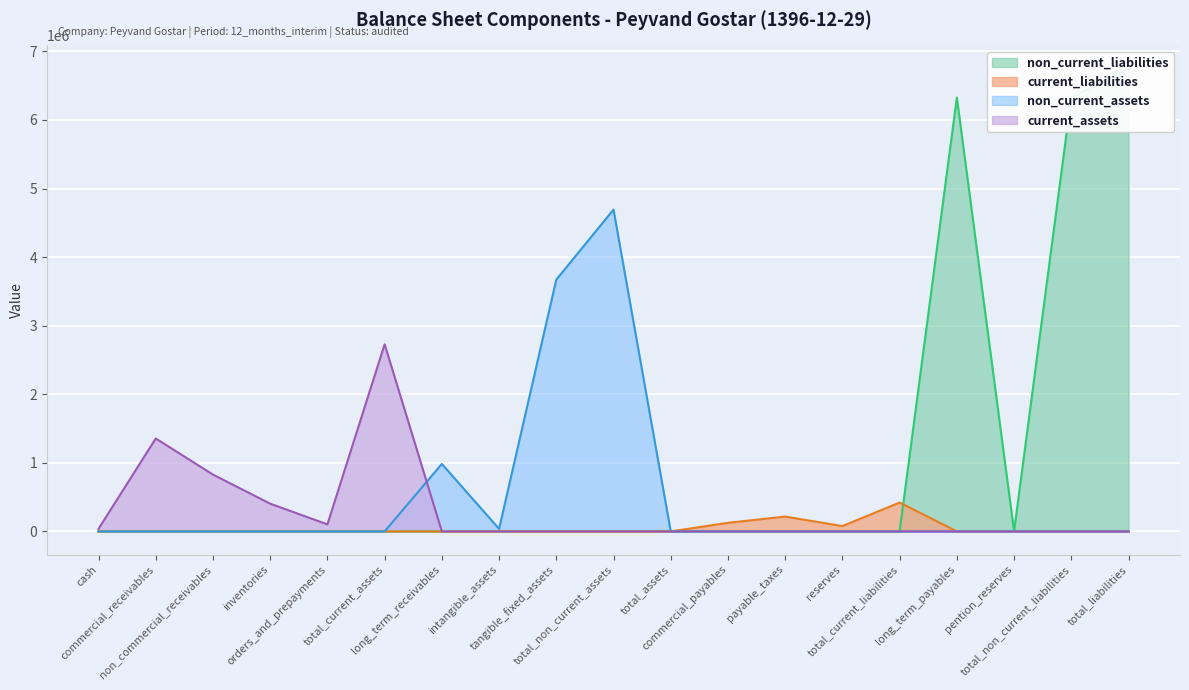

The non_current_assets series shows 6469378 at tangible_fixed_assets. True or false?

False